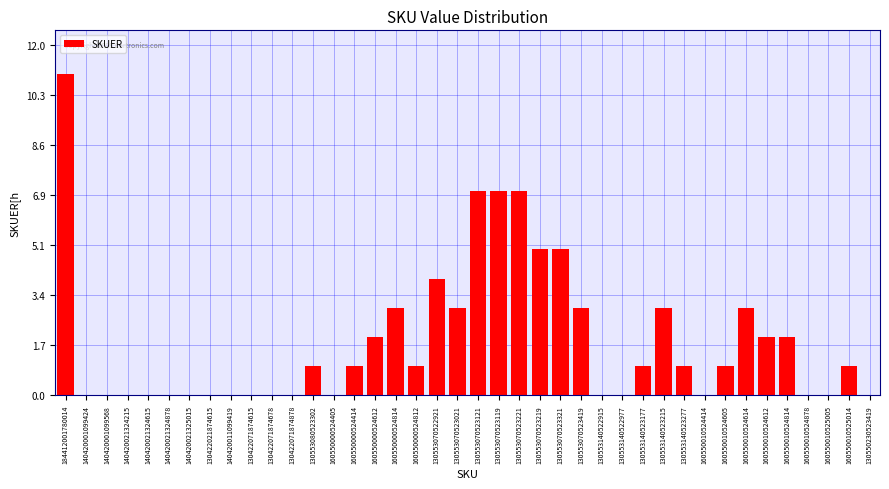

What is the sum of the values at 130553140523277 and 160550010525005?

1